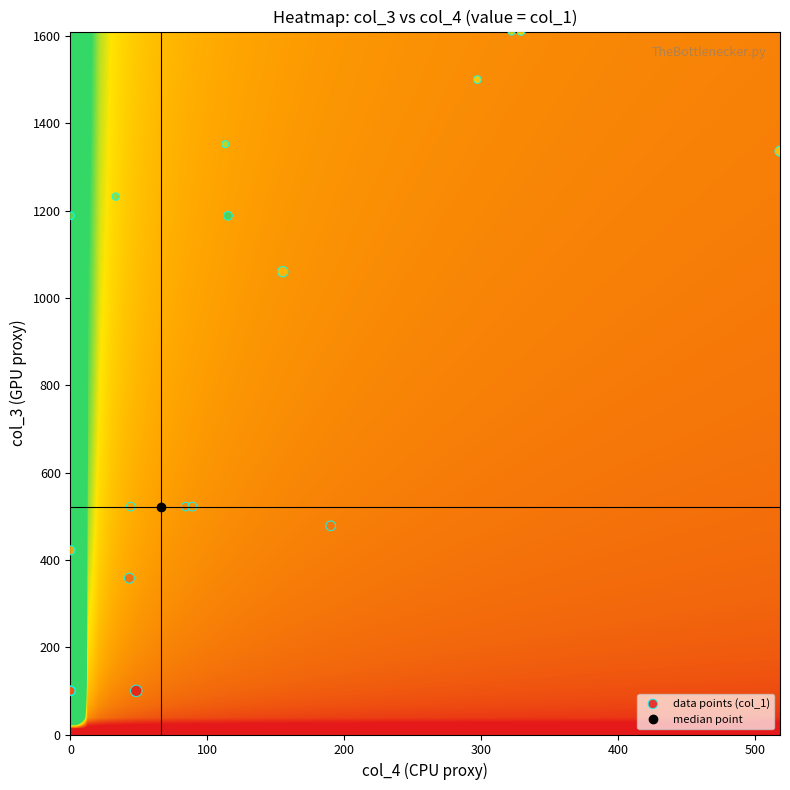

What Y value in the scatter plot is closest to 855?

1060